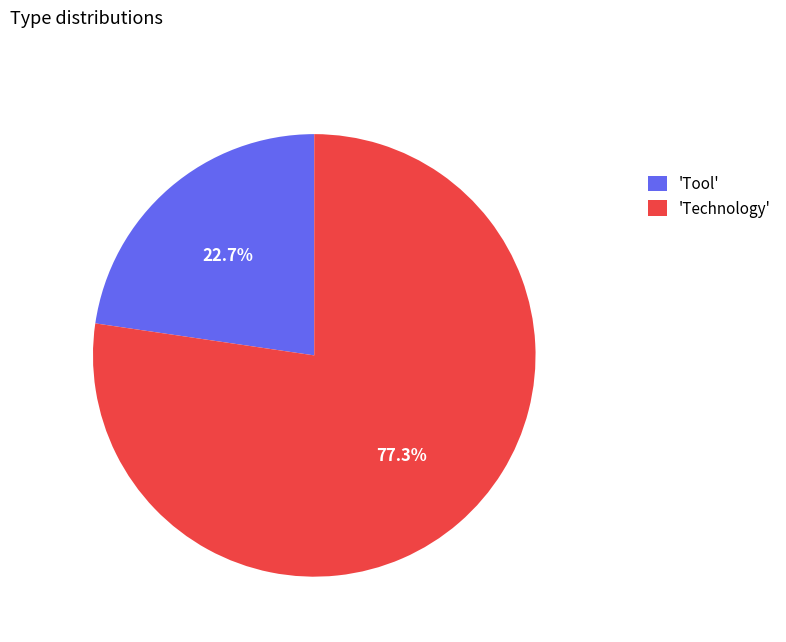

What is the ratio of the value at 'Tool' to the value at 'Technology'?

0.3